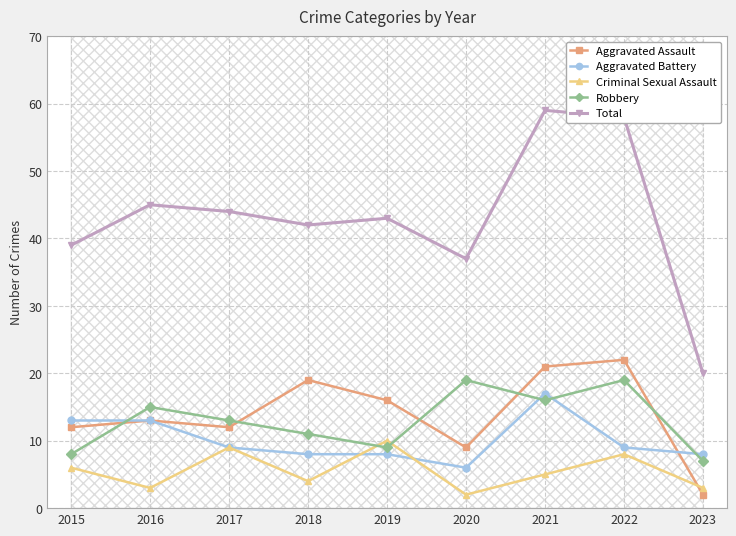

How many interior local peaks does the Aggravated Assault series have?

3